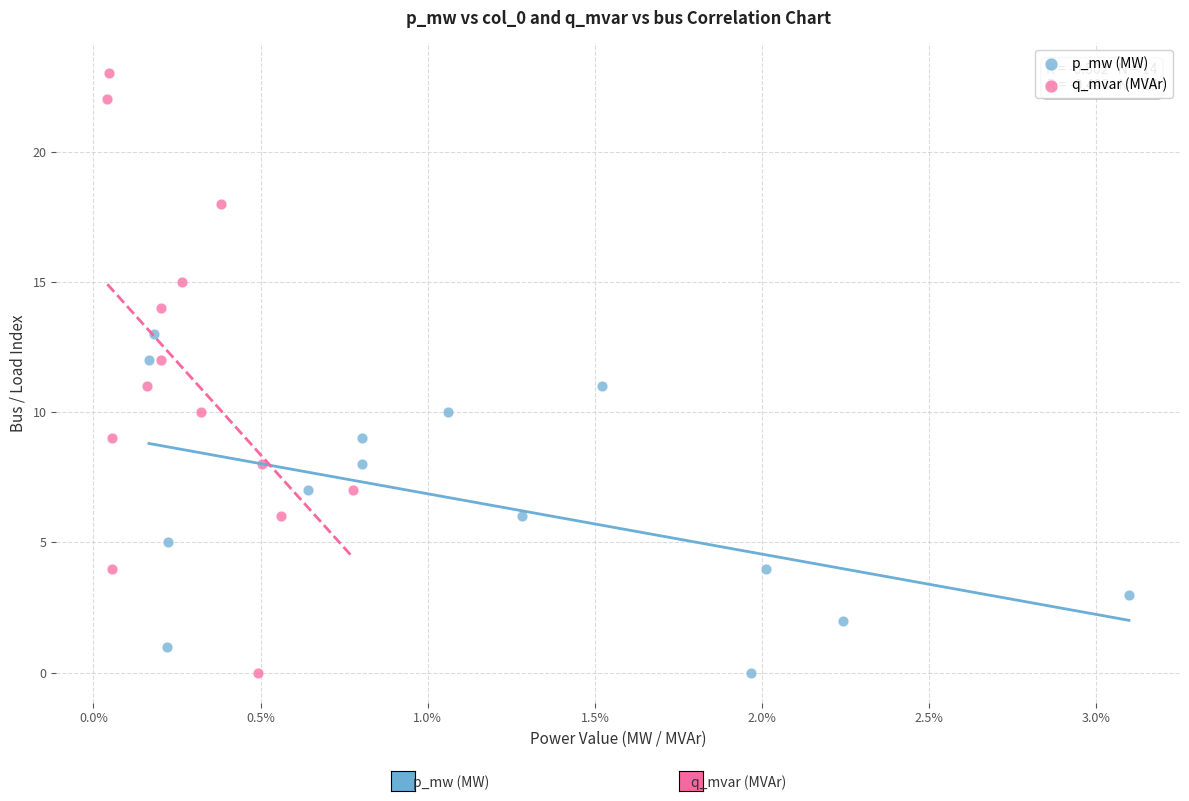

Which series contains the highest Y value?

q_mvar (MVAr)